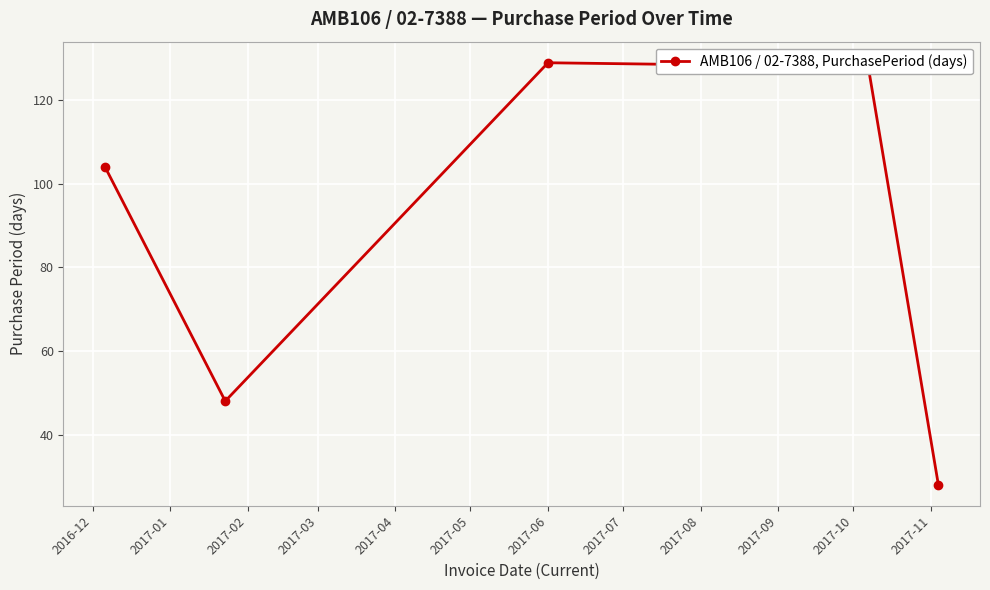

What is the value of the 5th point from the left?

28